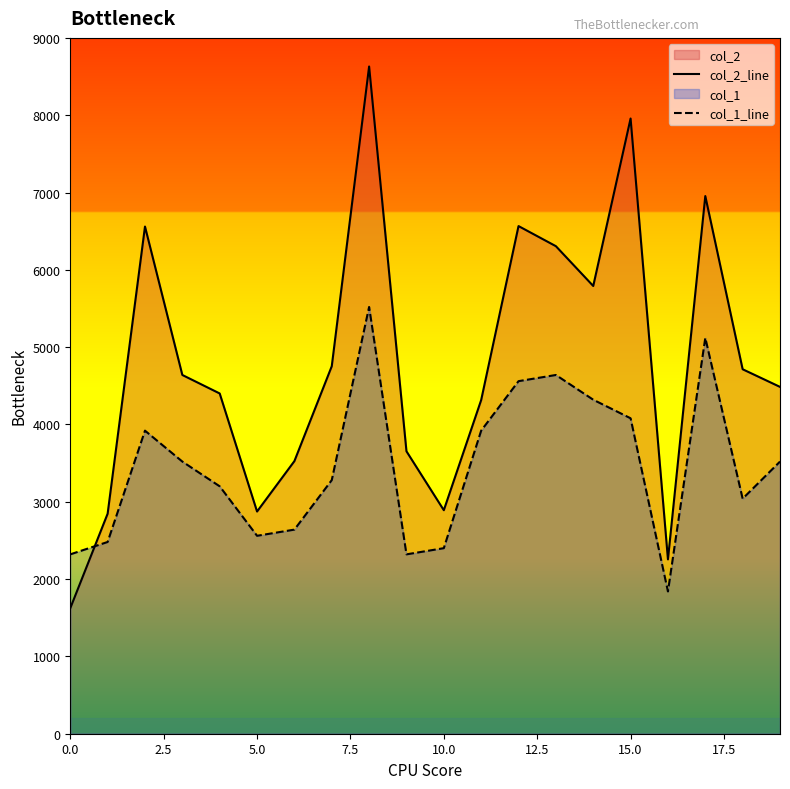

What is the value of the col_1_line point at the 2nd from the left?

2480